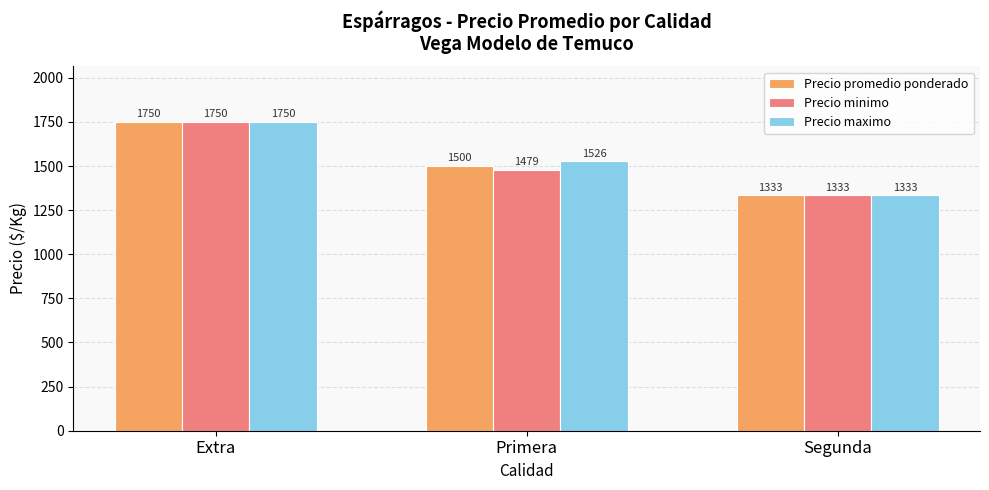

What is the label of the 3rd bar from the right?

Extra